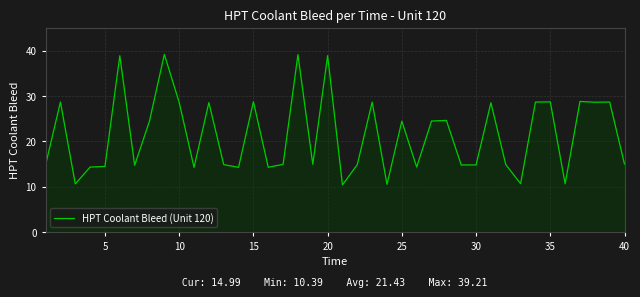

What is the difference between the maximum and minimum values?

28.8